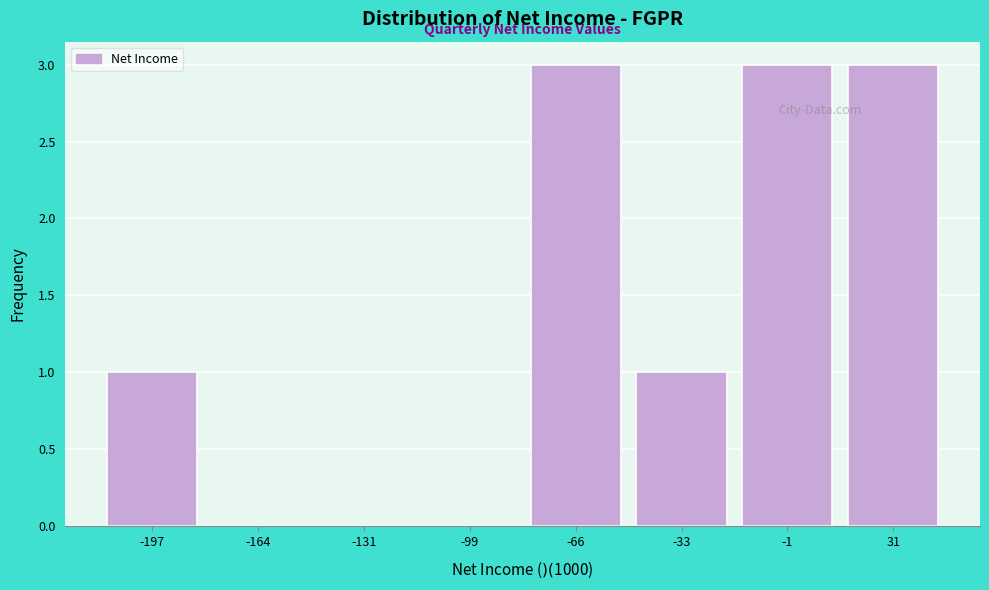

Reading left to right, extract all data points from this chart.

-197=1	-164=0	-131=0	-99=0	-66=3	-33=1	-1=3	31=3